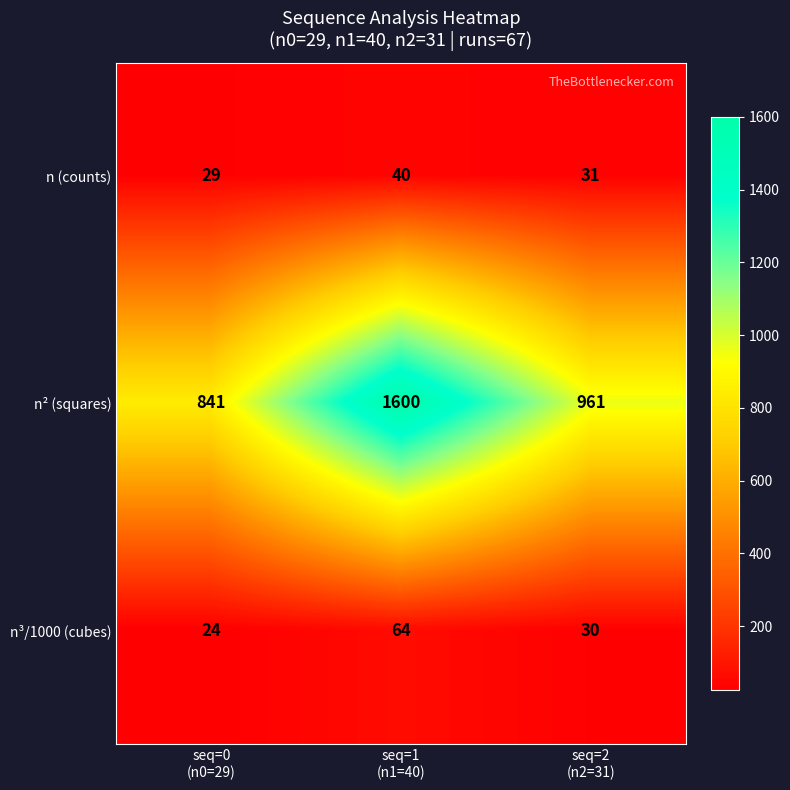

What is the difference between the maximum and second lowest values in the n³/1000 (cubes) series?

34